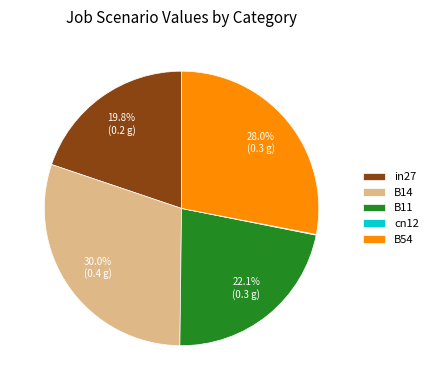

What percentage is the B54 slice, to the nearest percent?

28%